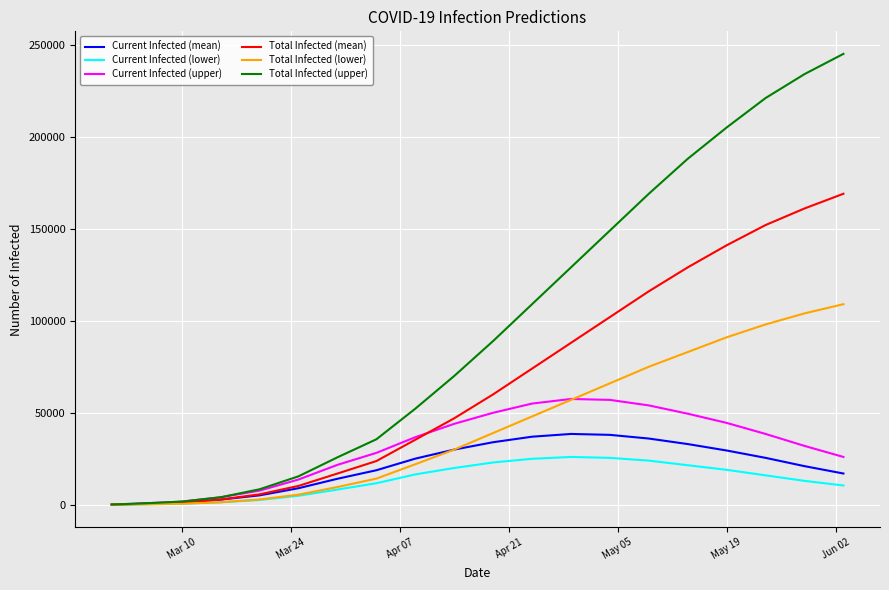

What is the greatest value displayed?

245000